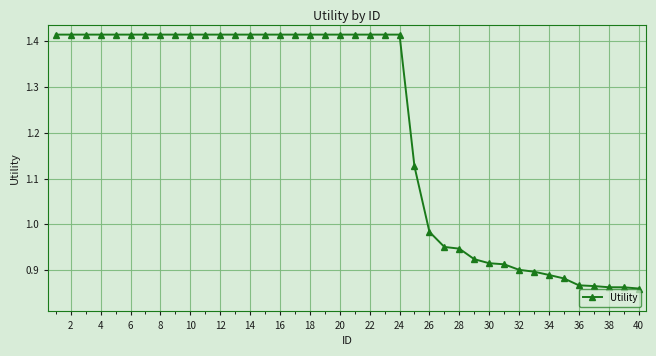

Count the number of values greater than 1.

25